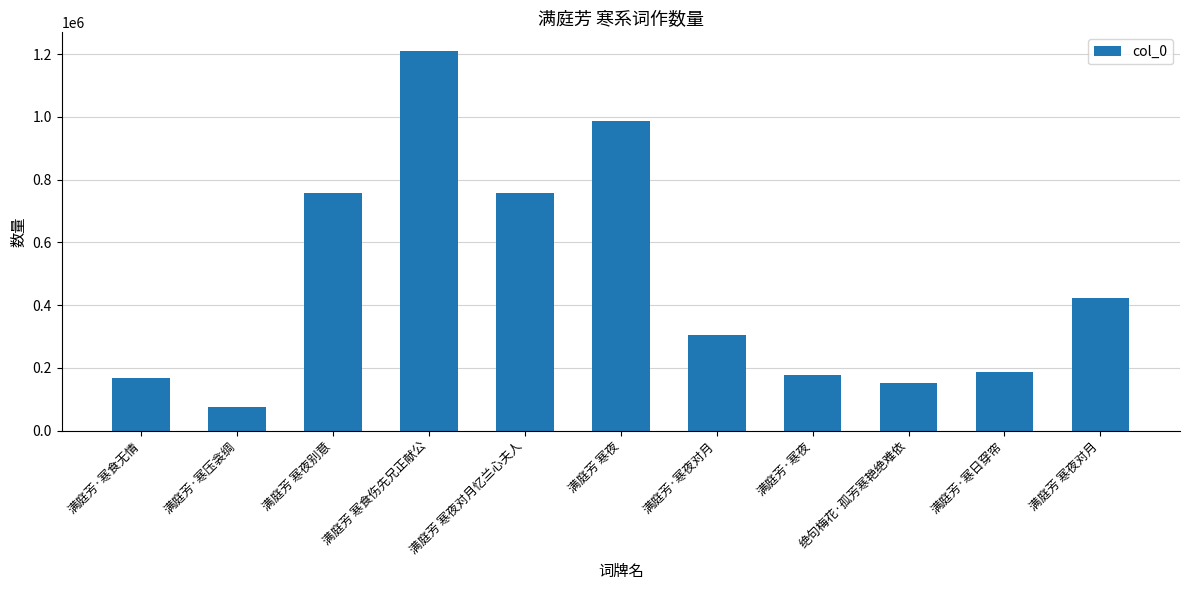

What is the change in value from 满庭芳 寒食伤先兄正献公 to 满庭芳·寒夜对月?

-905464